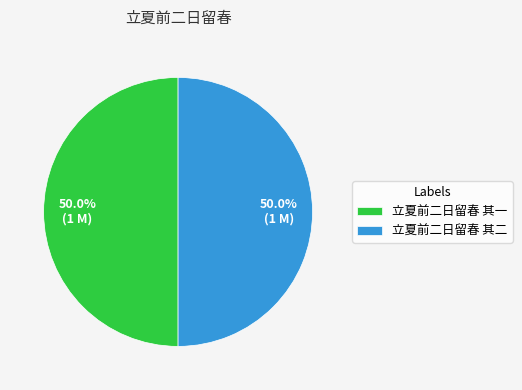

What percentage do 立夏前二日留春 其一 and 立夏前二日留春 其二 together represent?

100.0%